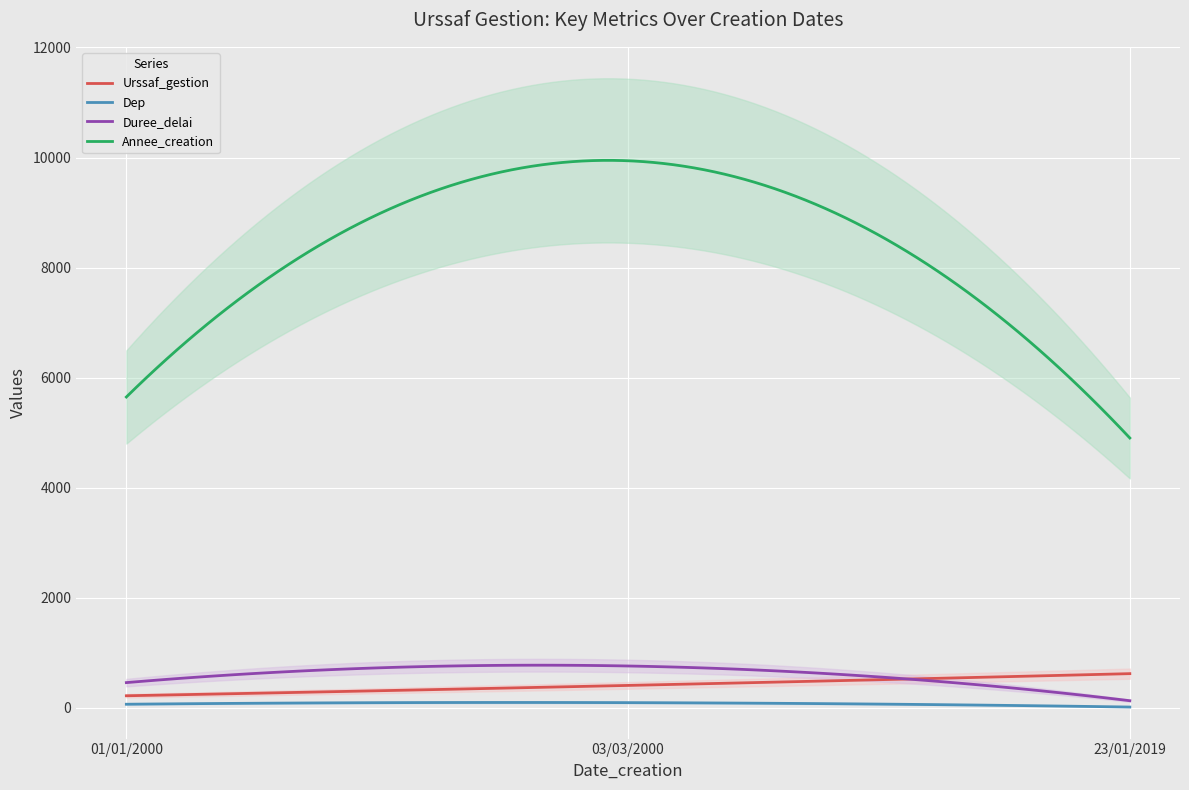

True or false: Duree_delai has a value of 171 at 03/03/2000.

False